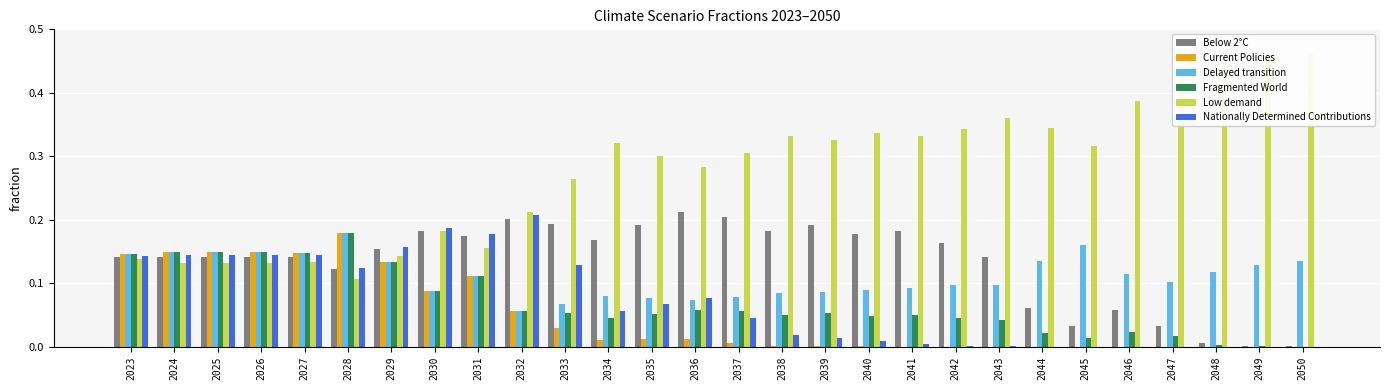

What is the average value of the Fragmented World series?

0.1